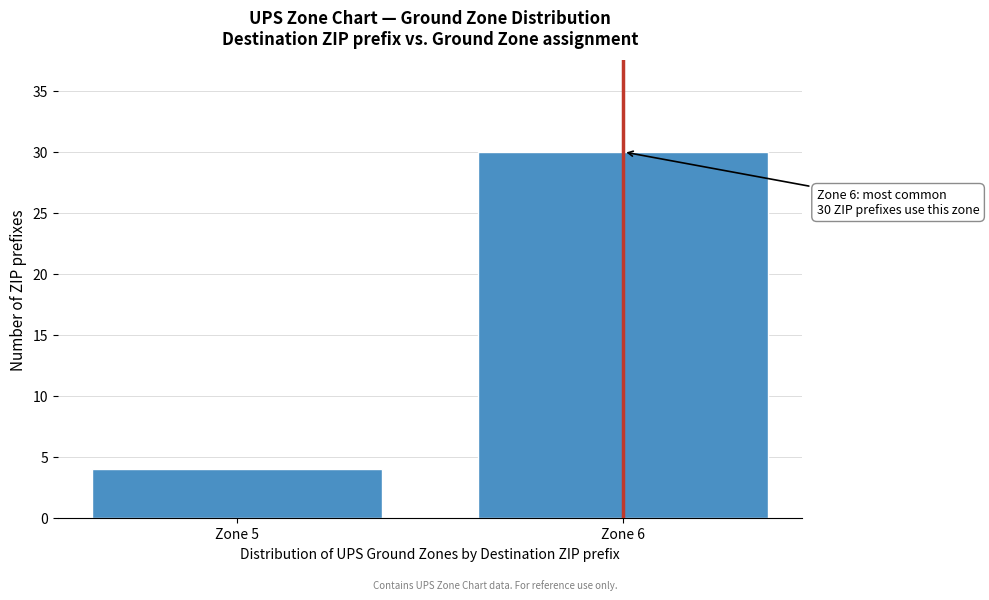

Reading left to right, extract all data points from this chart.

4	30